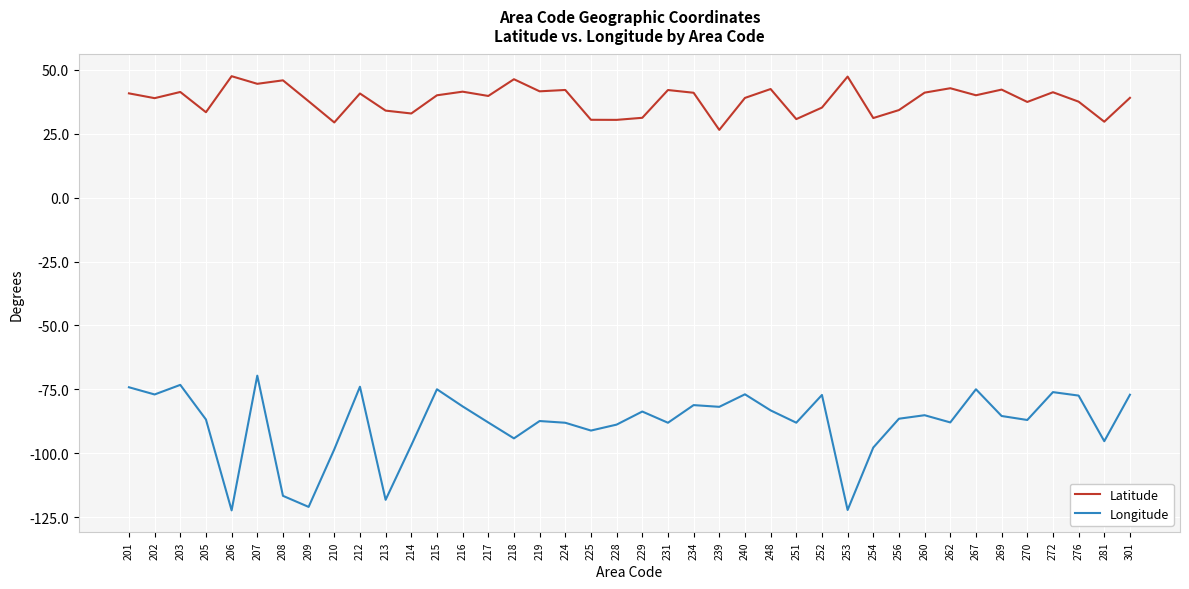

Which series has the largest total across all categories?

Latitude